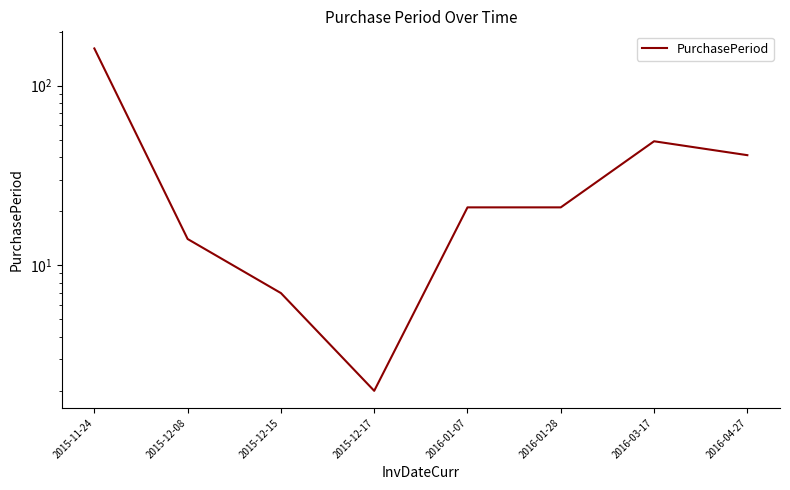

Rank the categories by value from highest to lowest.

2015-11-24, 2016-03-17, 2016-04-27, 2016-01-07, 2016-01-28, 2015-12-08, 2015-12-15, 2015-12-17